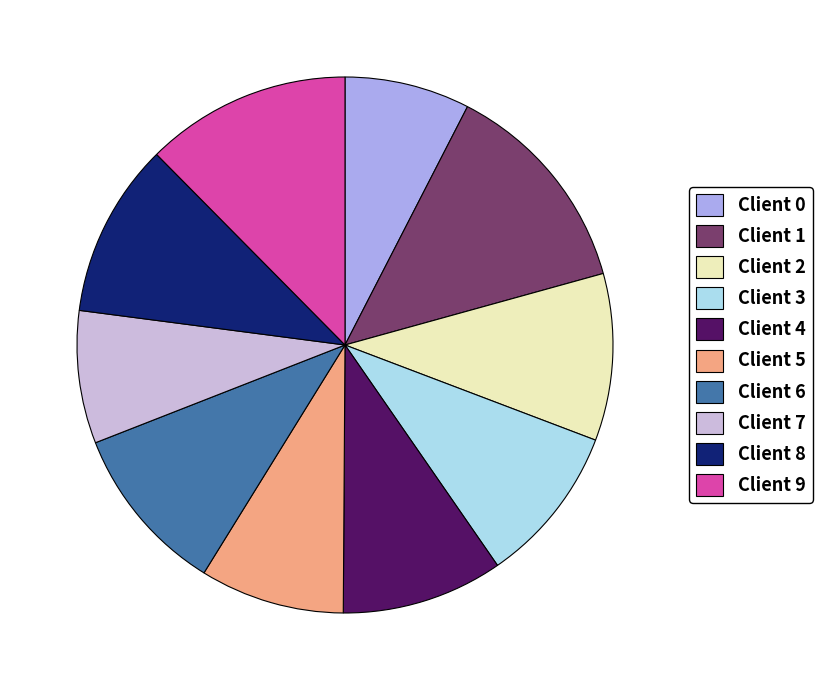

True or false: Client 1 accounts for 13% of the total.

True